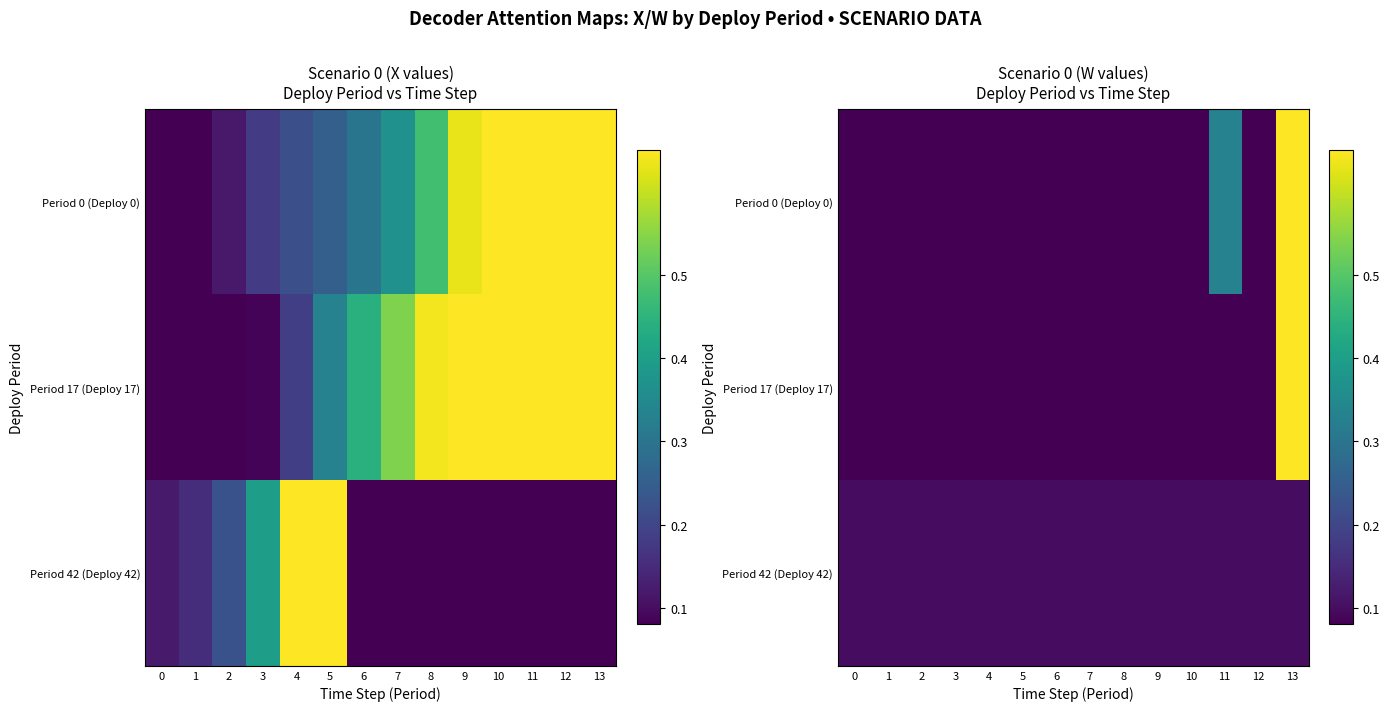

What is the sum of all Period 42 (Deploy 42) values?

1.4